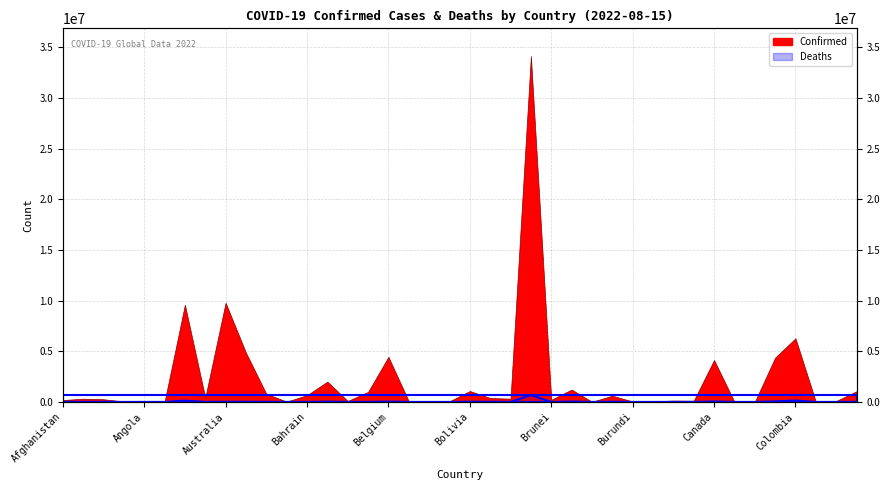

What is the smallest value displayed?

21